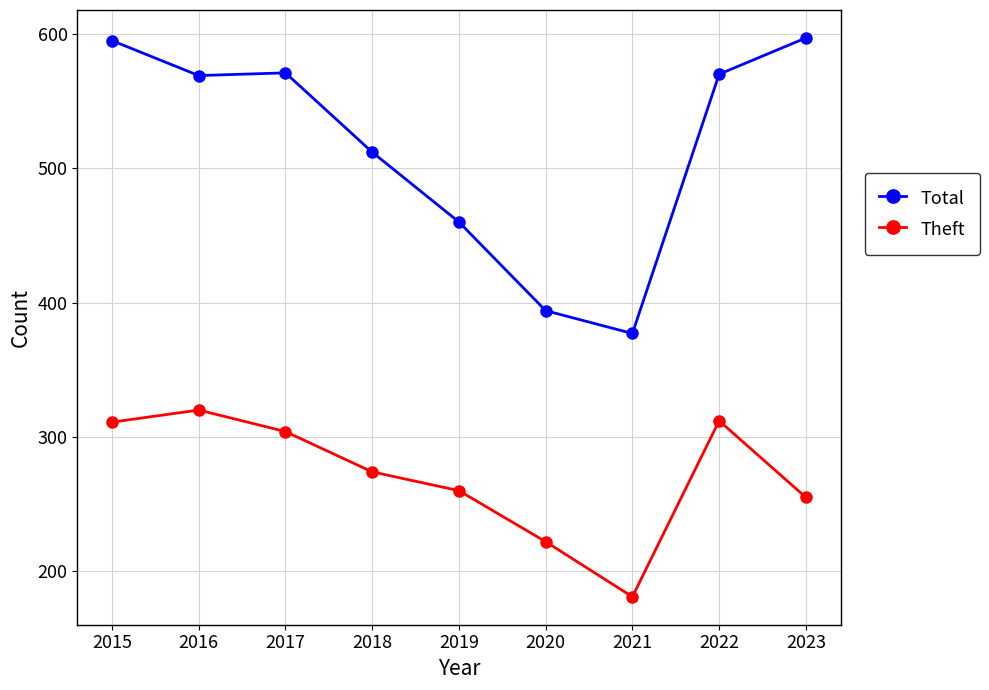

True or false: Total and Theft intersect in this chart.

False